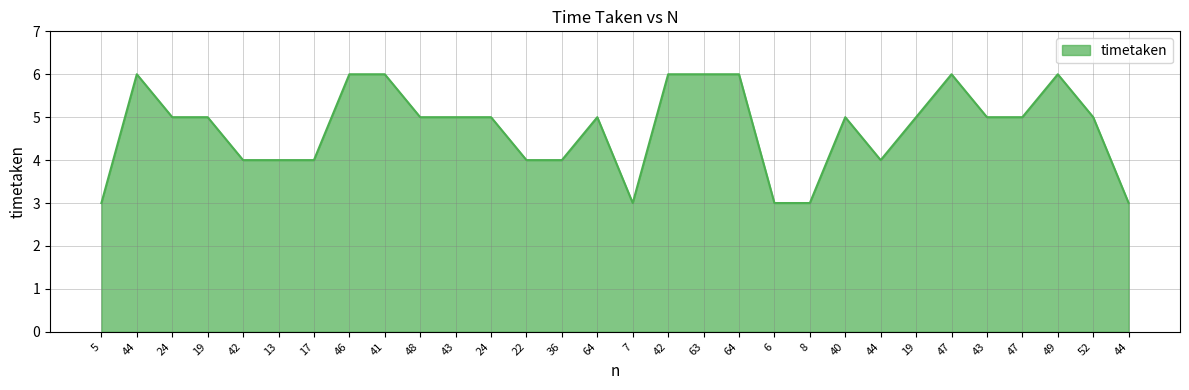

What is the difference between the maximum and minimum values?

3